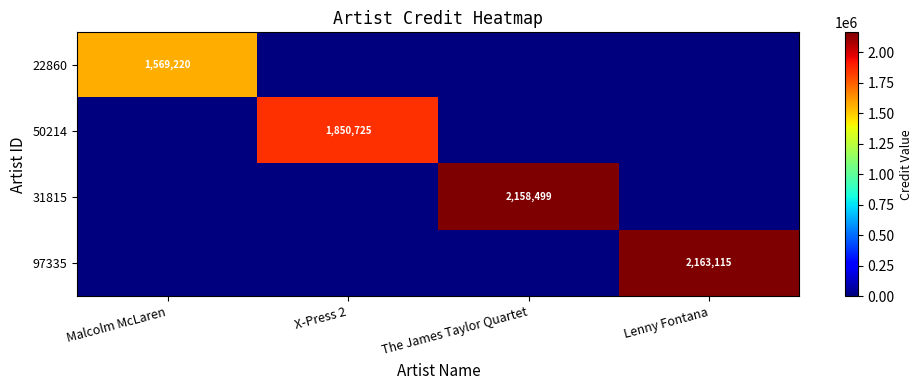

The value of 22860 at Malcolm McLaren is 2335800. True or false?

False